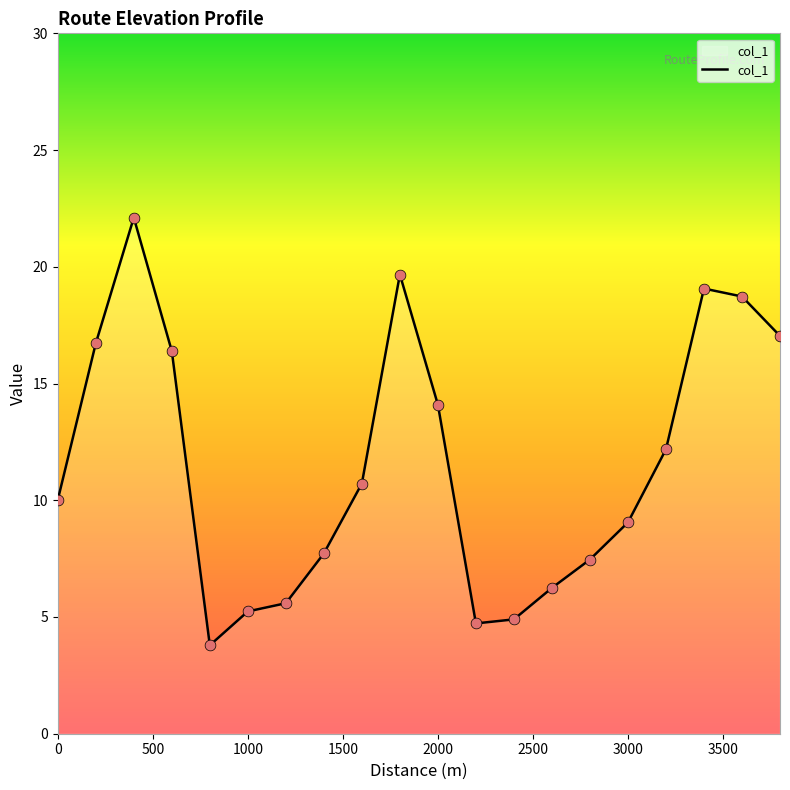

What is the minimum value shown in the chart?

3.8